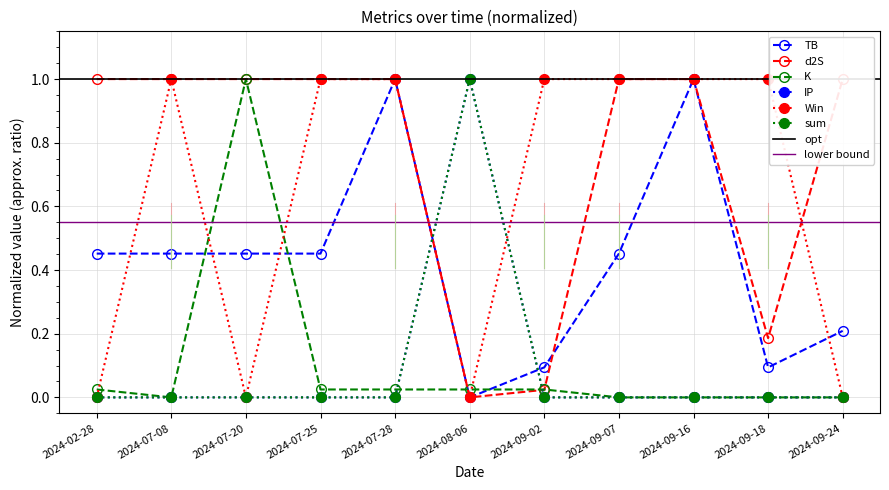

At which label does Win reach its minimum?

2024-02-28